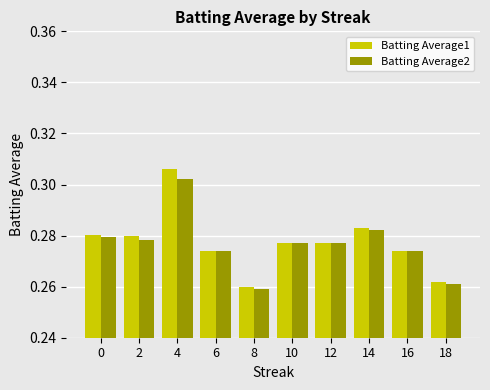

Which series has the largest range (max minus min)?

Batting Average1